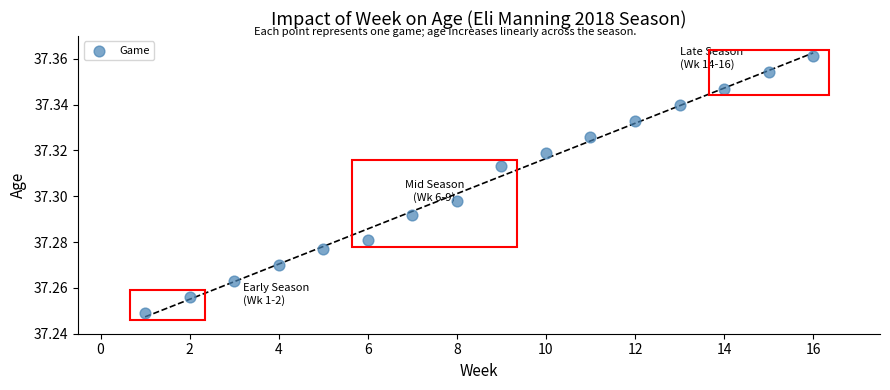

What is the range of X values (max minus min)?

15.0